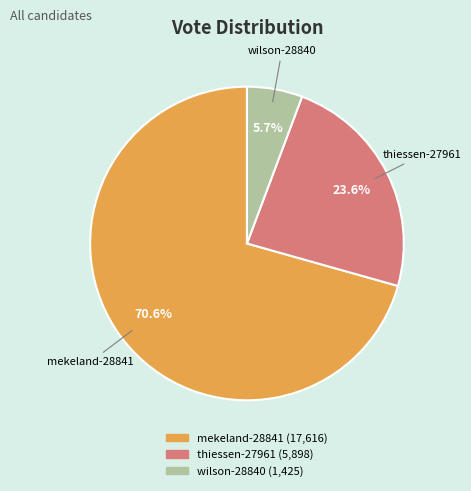

Is there a majority slice in this chart?

Yes